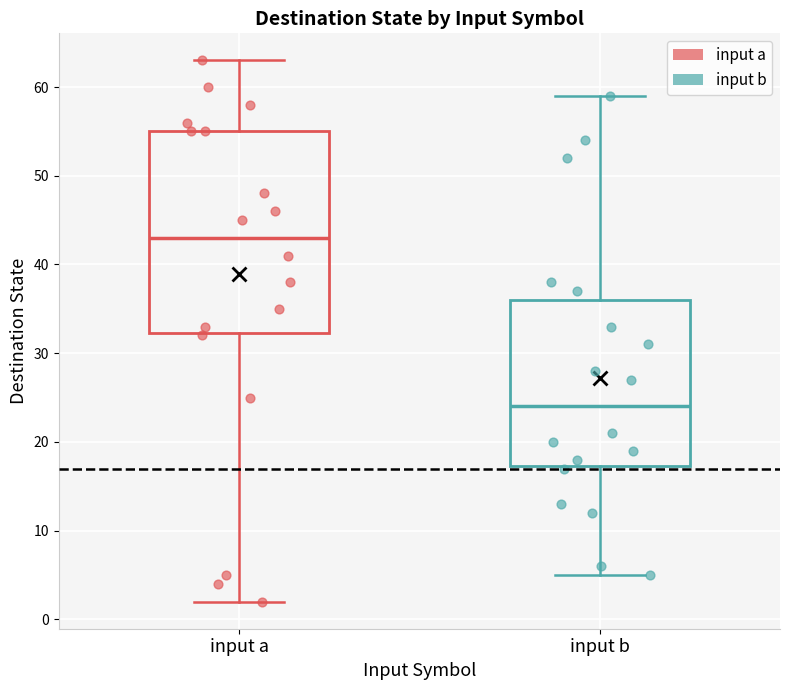

Where is the upper edge of the box for input b on the y-axis? The values are not printed on the chart, so give them approximately, as read against the axis.

36